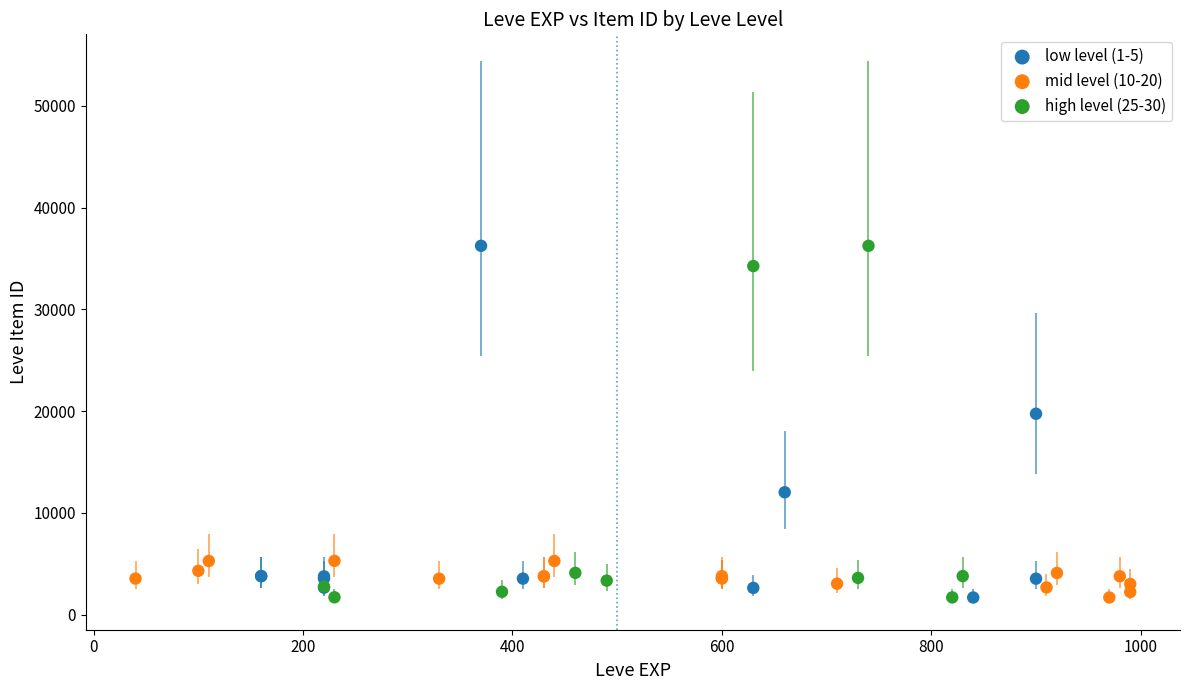

What are all the series names shown in the legend?

low level (1-5), mid level (10-20), high level (25-30)